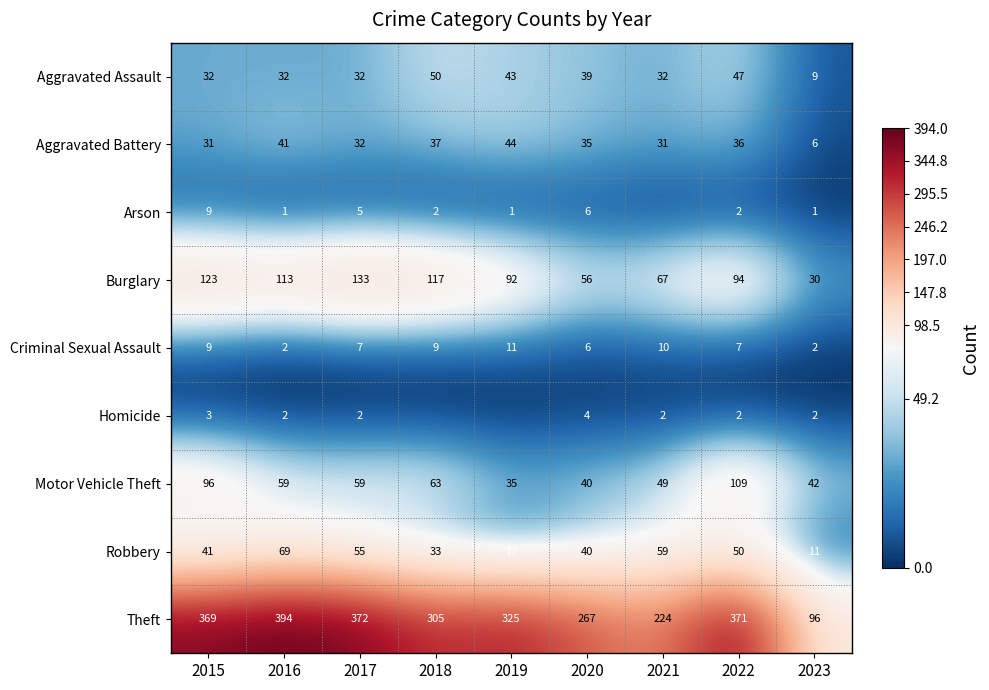

Which series changed the most between 2015 and 2016?

Motor Vehicle Theft